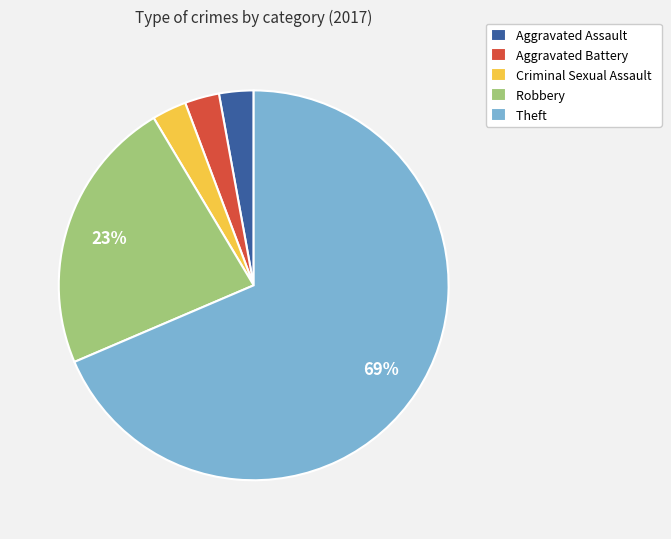

To the nearest percent, what is the difference between the Robbery and Aggravated Battery slice percentages?

20%